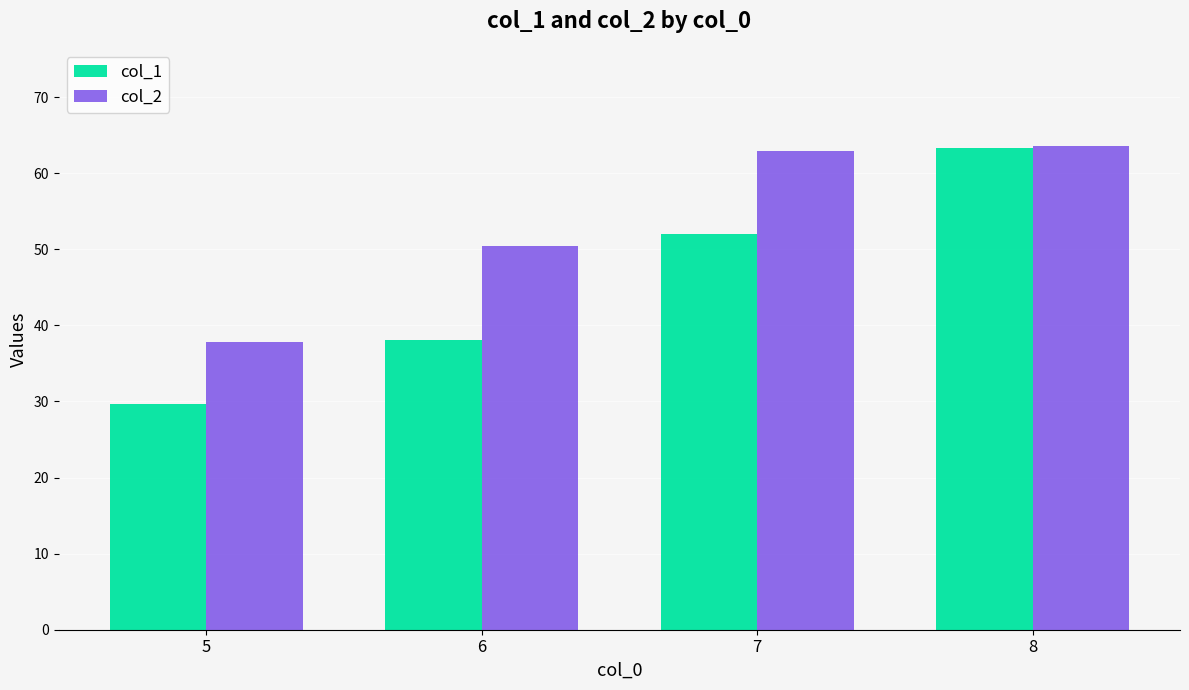

Reading left to right, what are all the values shown in this chart?

col_1: 29.6	38.1	52.1	63.3
col_2: 37.8	50.4	62.9	63.6